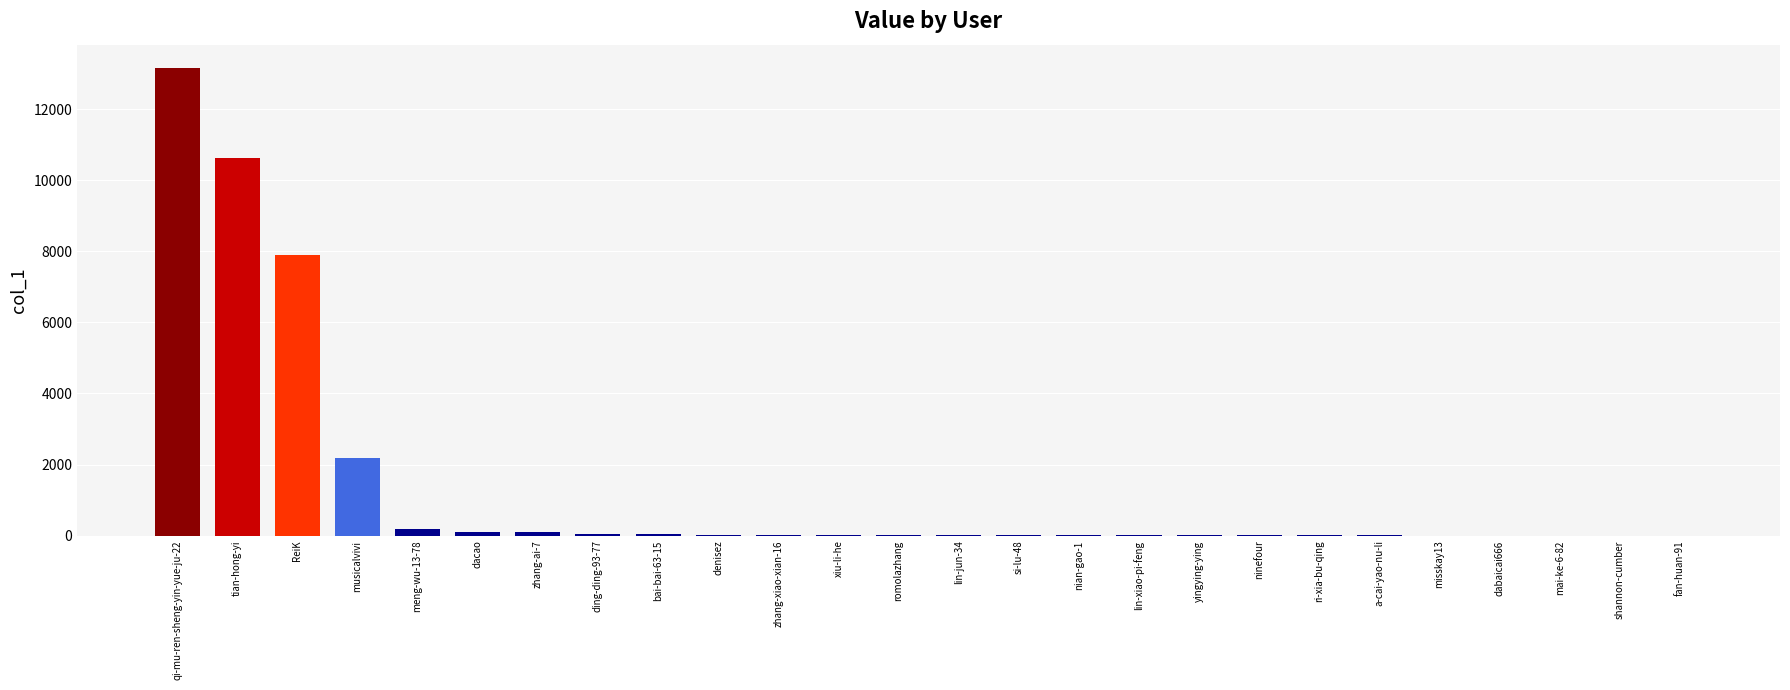

What is the sum of all values?

34366